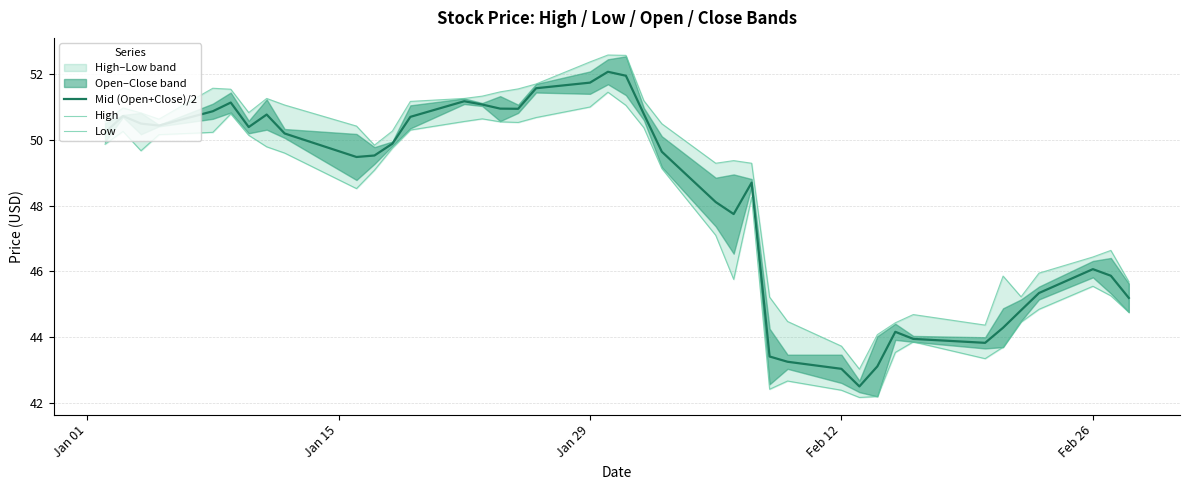

How many lines are shown in the chart?

3